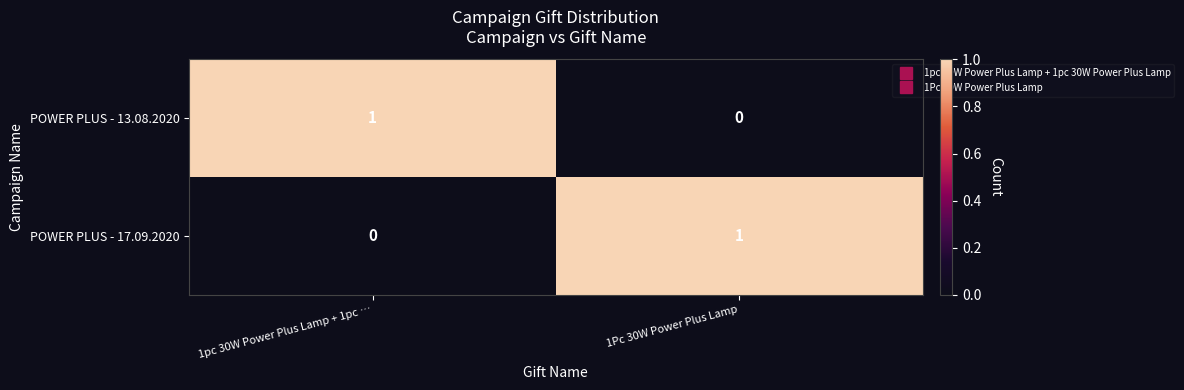

At 1Pc 30W Power Plus Lamp, list the series in order from smallest to largest.

POWER PLUS - 13.08.2020, POWER PLUS - 17.09.2020